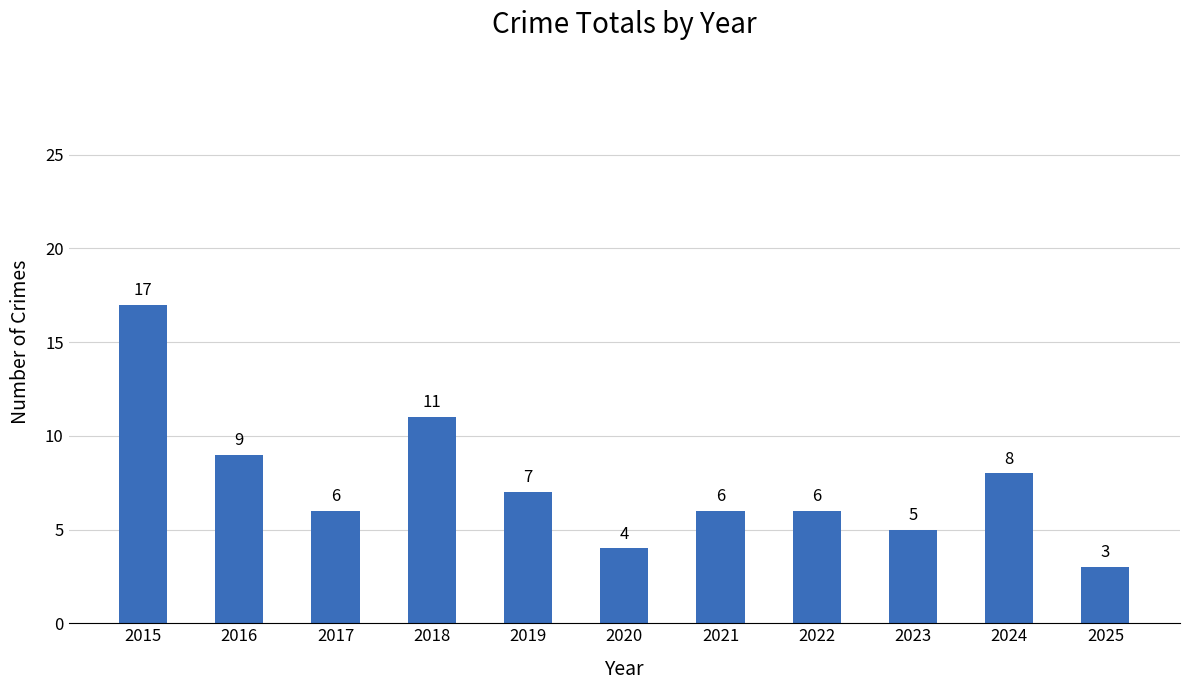

Read the value at 2019.

7